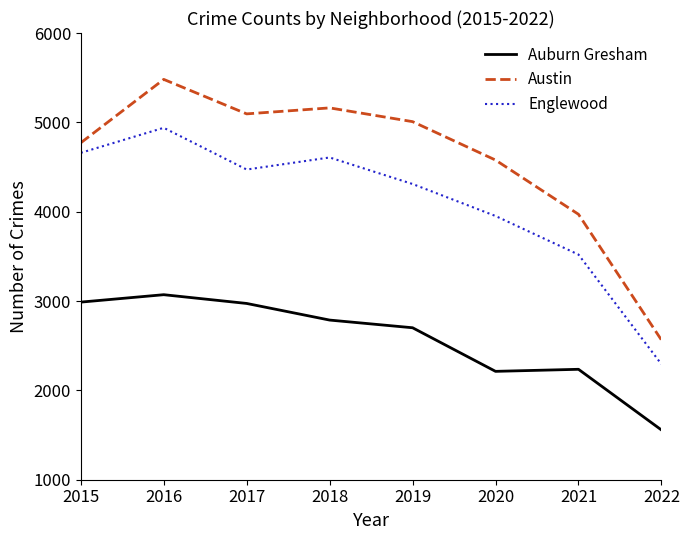

How many lines are shown in the chart?

3